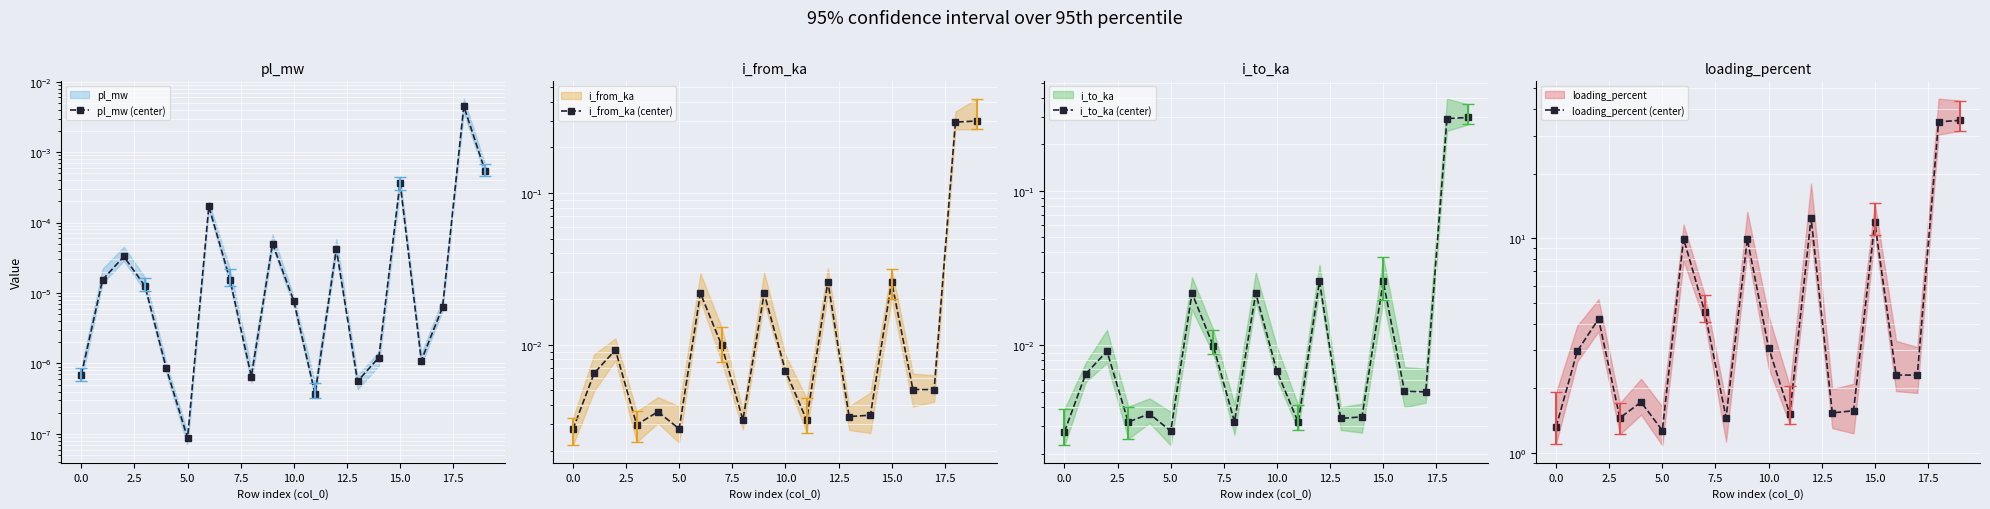

After their last crossing, which series has the higher values: i_to_ka (center) or i_from_ka (center)?

i_from_ka (center)